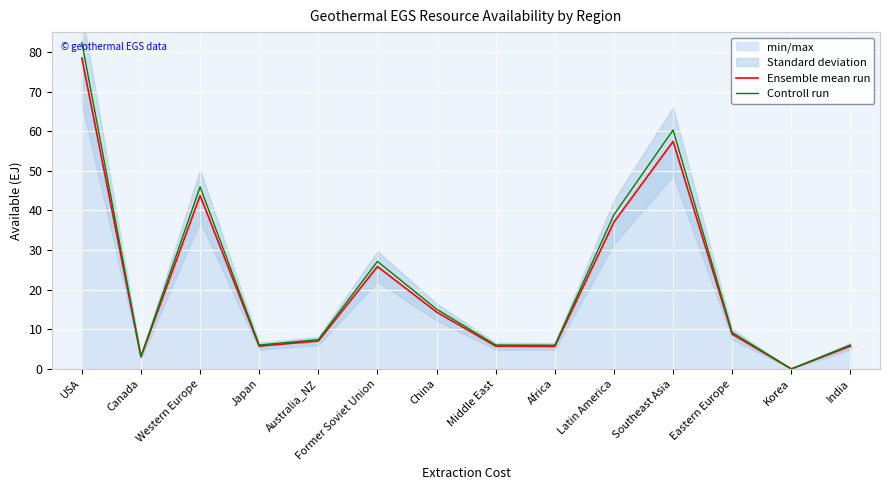

What is the total value across all series at Eastern Europe?

17.9